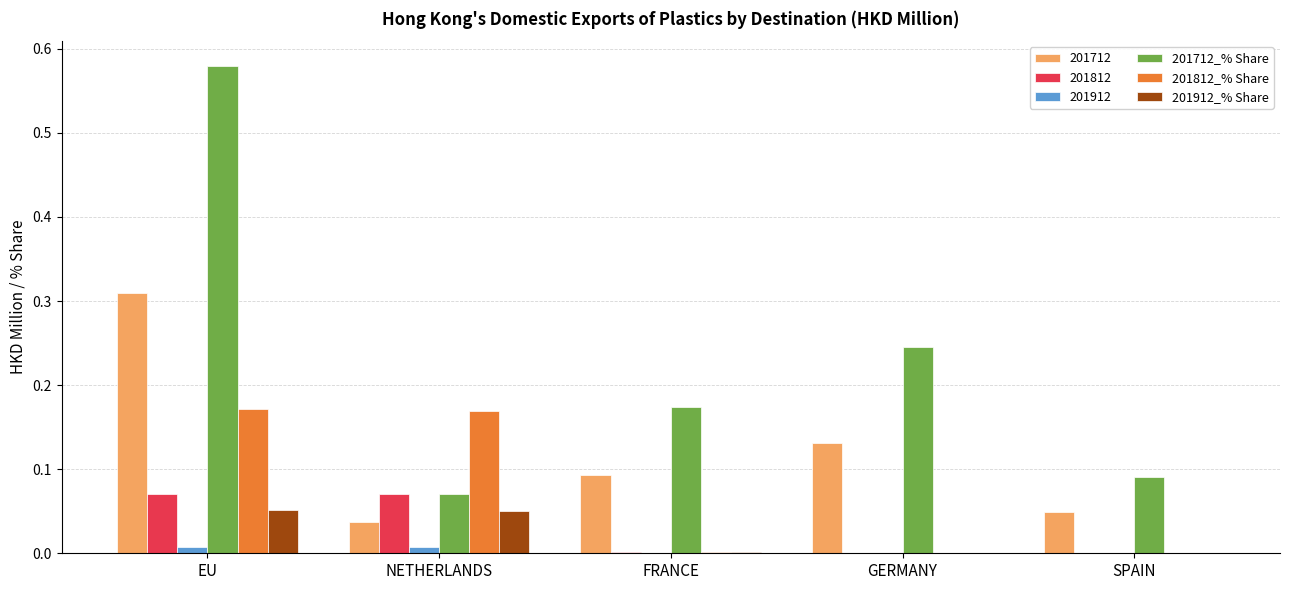

Is it true that 201712 equals 0.0 at NETHERLANDS?

True